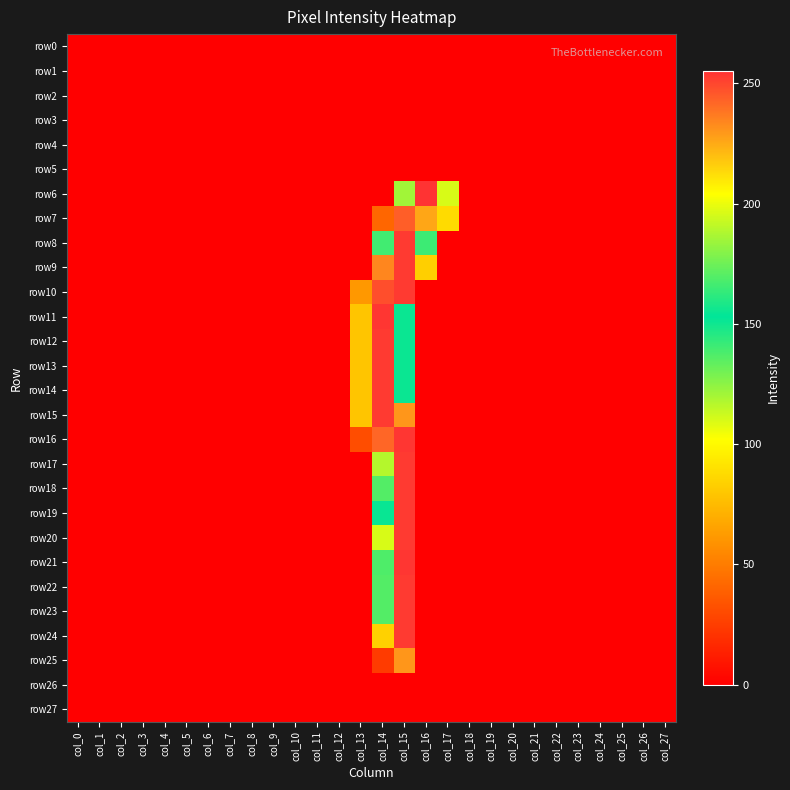

Between col_0 and col_4, which series saw the biggest shift?

row0